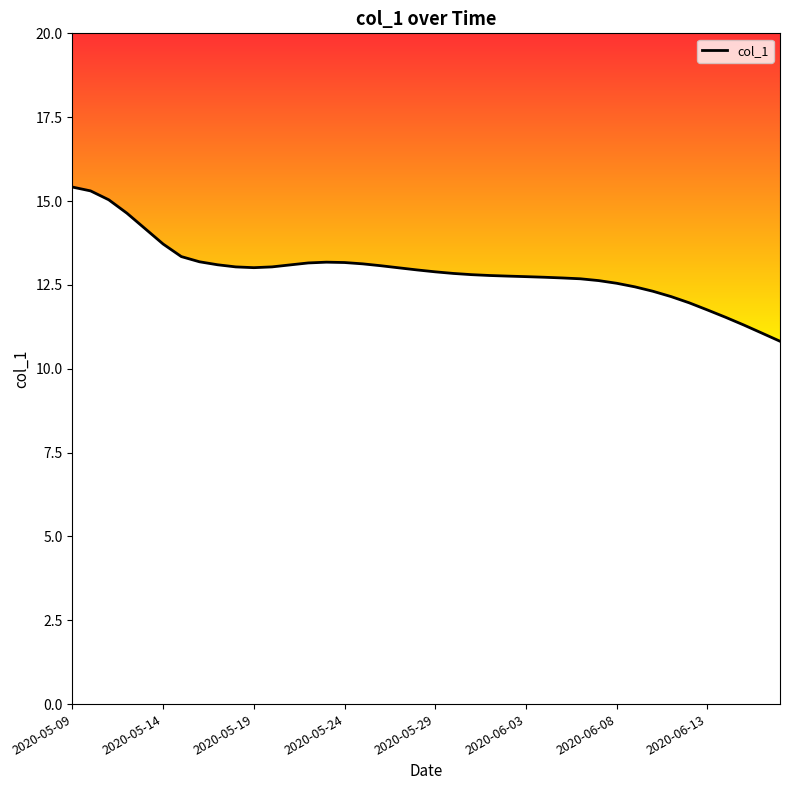

What is the difference between the maximum and minimum values?

4.6